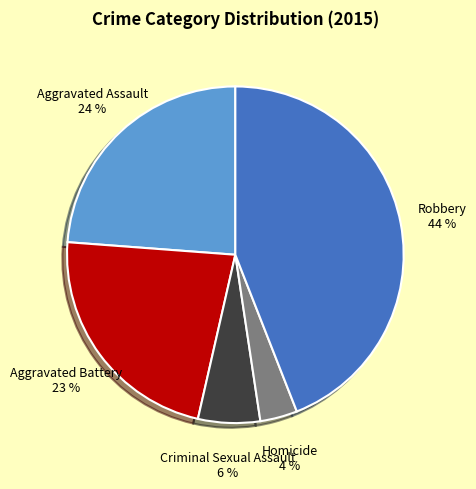

What percentage is the Robbery slice, to the nearest percent?

44%